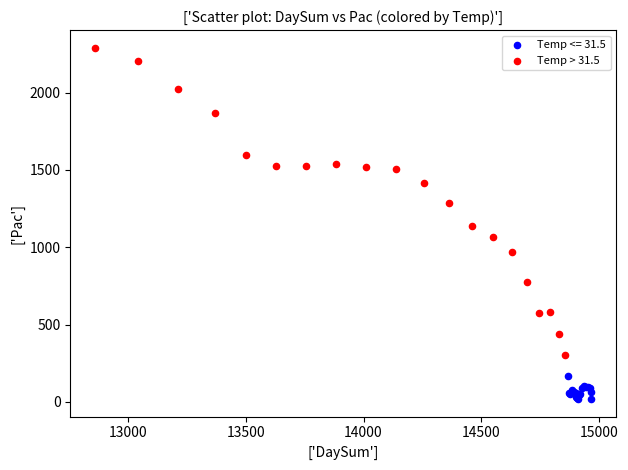

Which series reaches the maximum Y coordinate?

Temp > 31.5